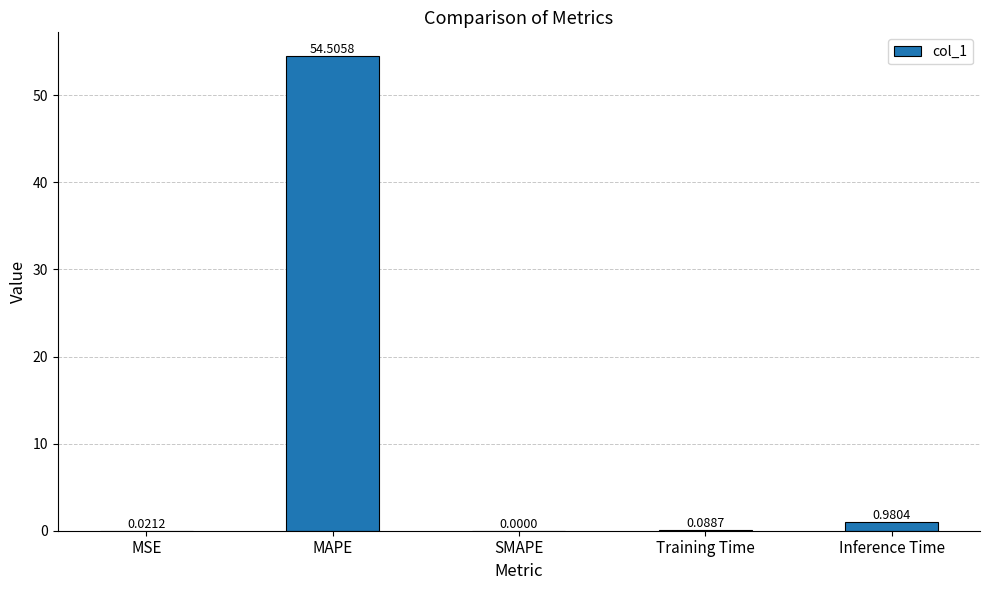

Does the chart contain stacked bars?

No